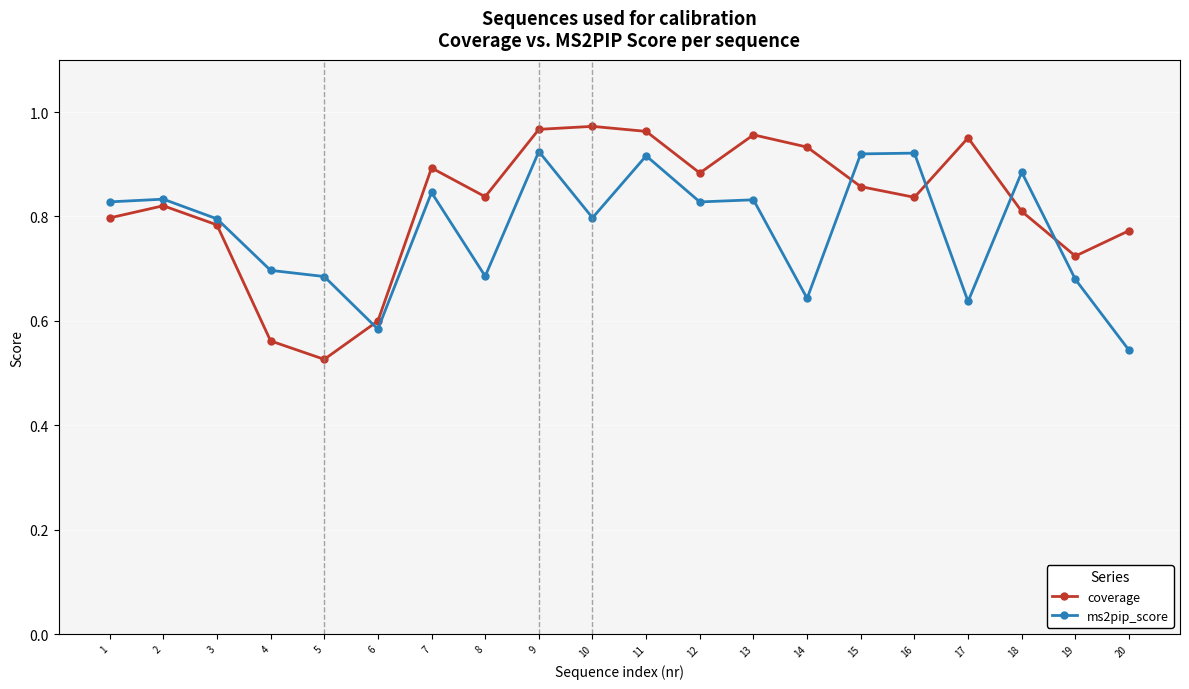

Where do coverage and ms2pip_score first cross each other?

5 and 6